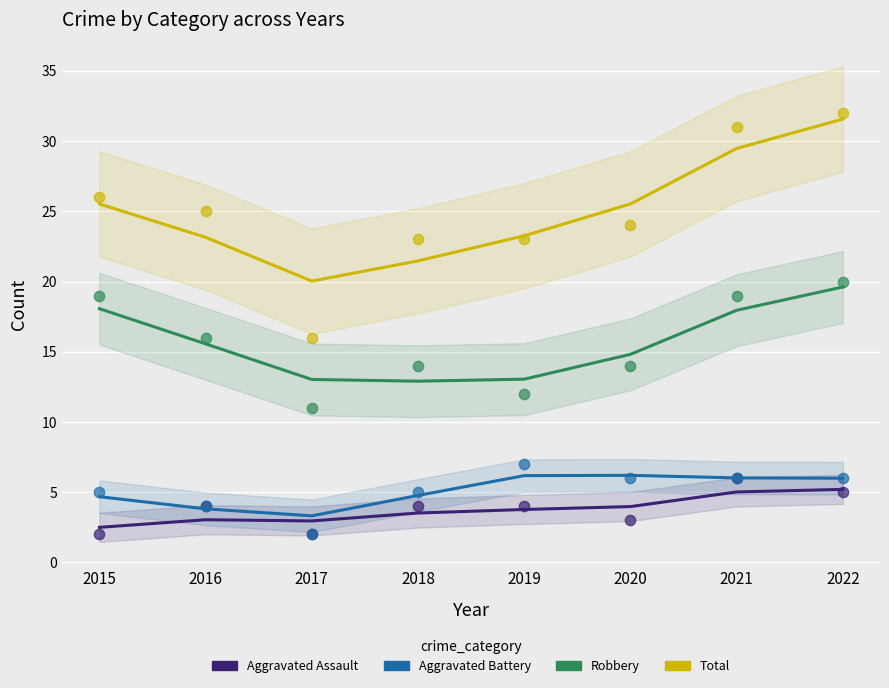

What are all the series names shown in the legend?

Aggravated Assault, Aggravated Battery, Robbery, Total